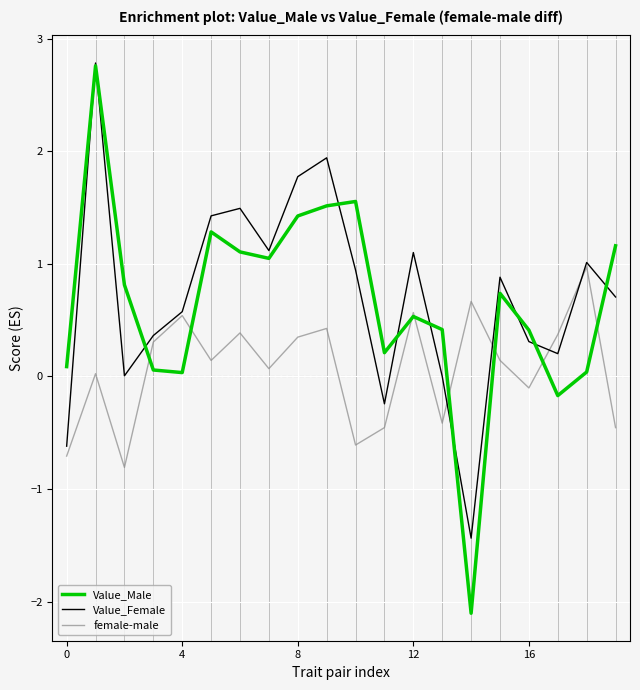

What is the minimum value shown in the chart?

-2.1